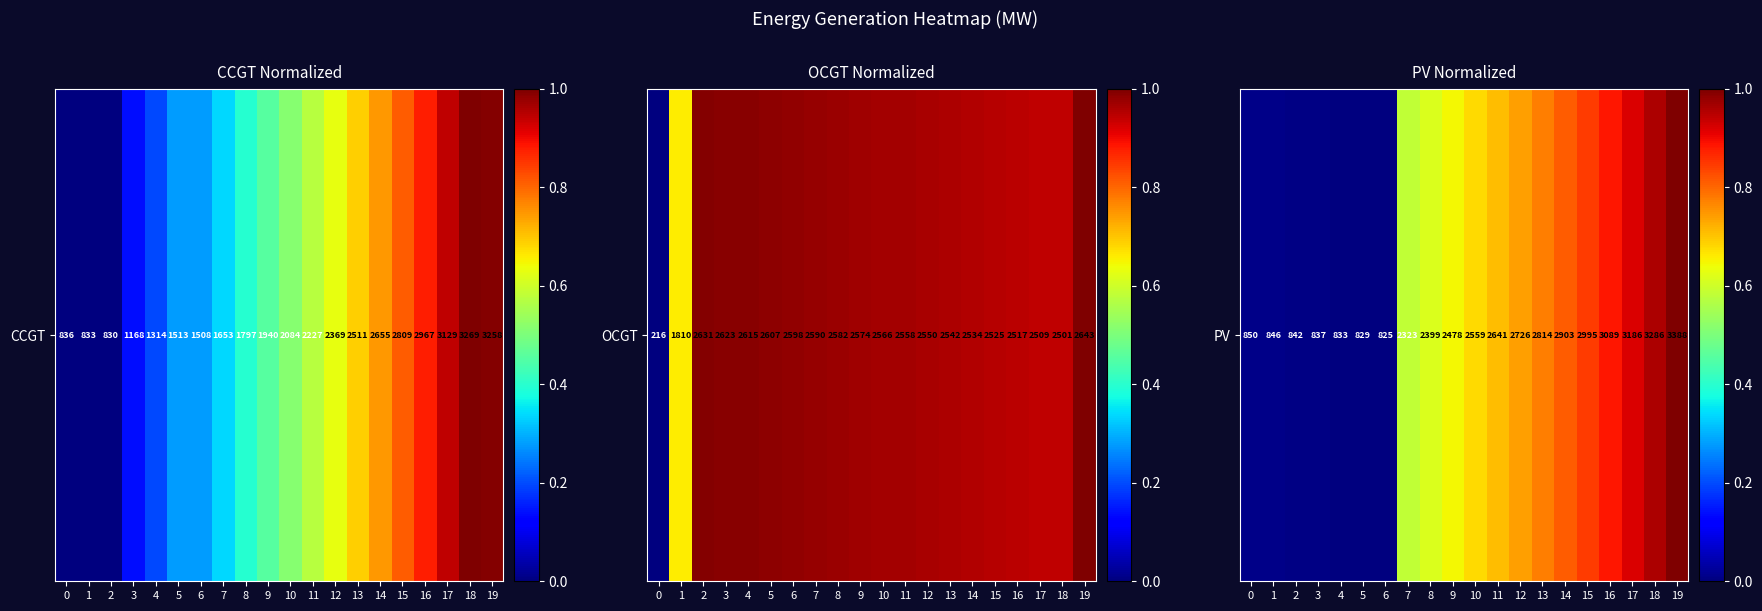

What is the average value?

0.5